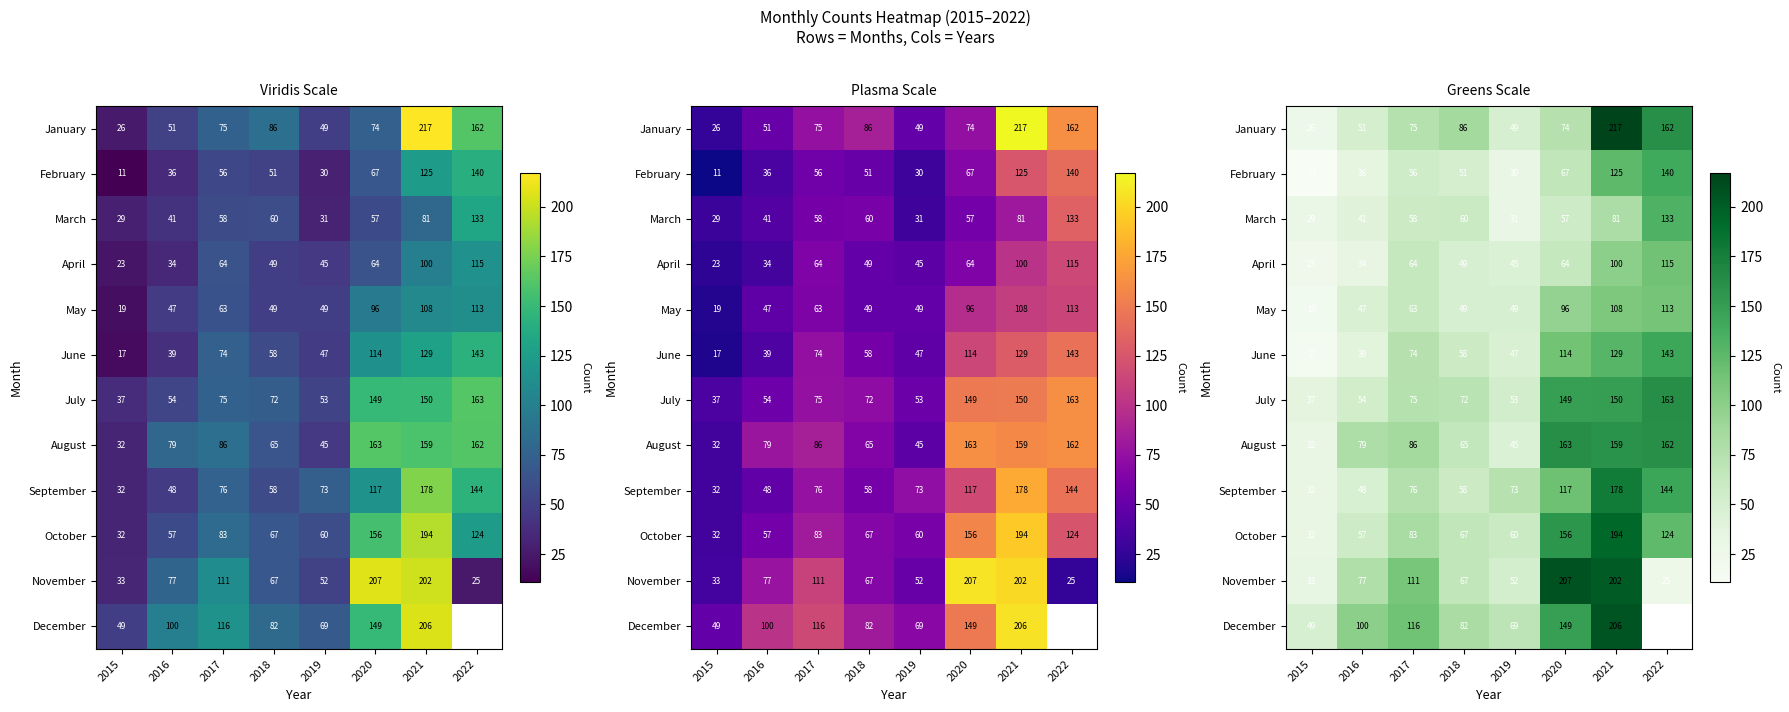

The value of April at 2018 is 49.0. True or false?

True